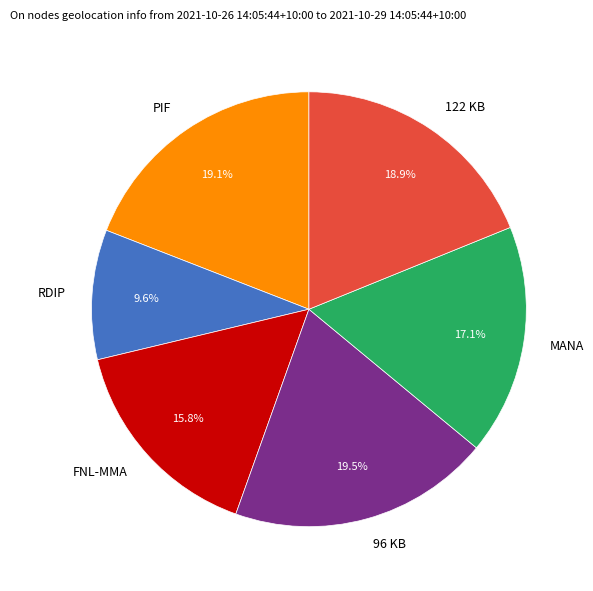

What is the total percentage of MANA and 122 KB?

36.0%